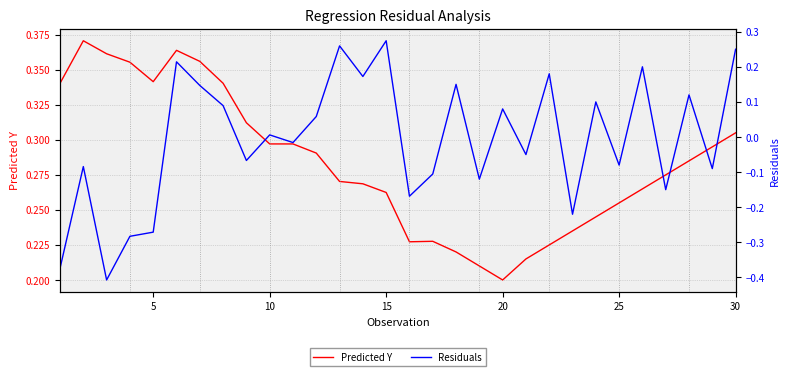

List the series in order of their peak value, highest first.

Predicted Y, Residuals